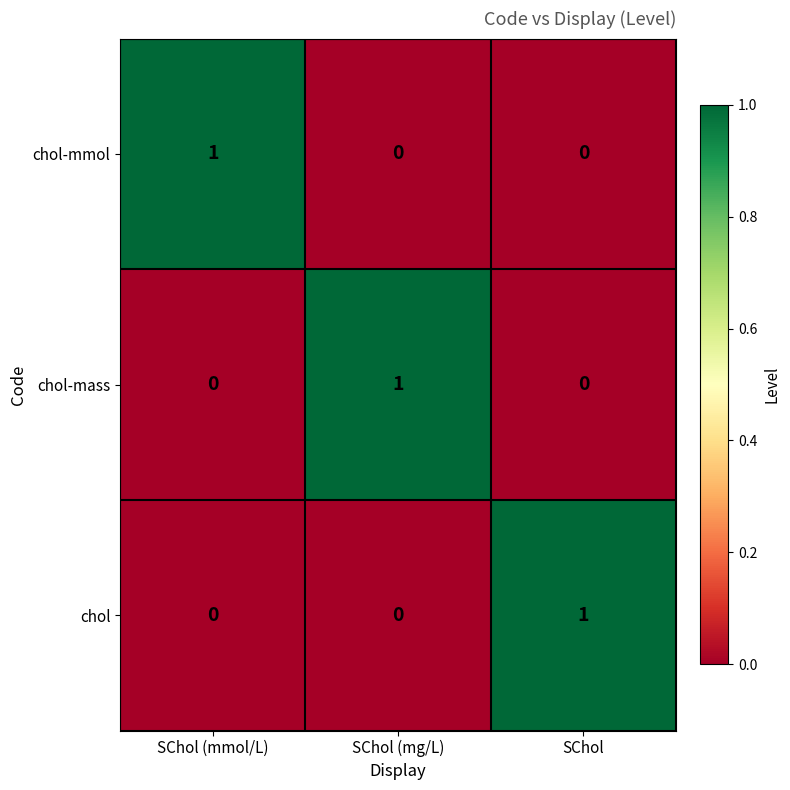

The value of chol-mmol at SChol is -1. True or false?

False